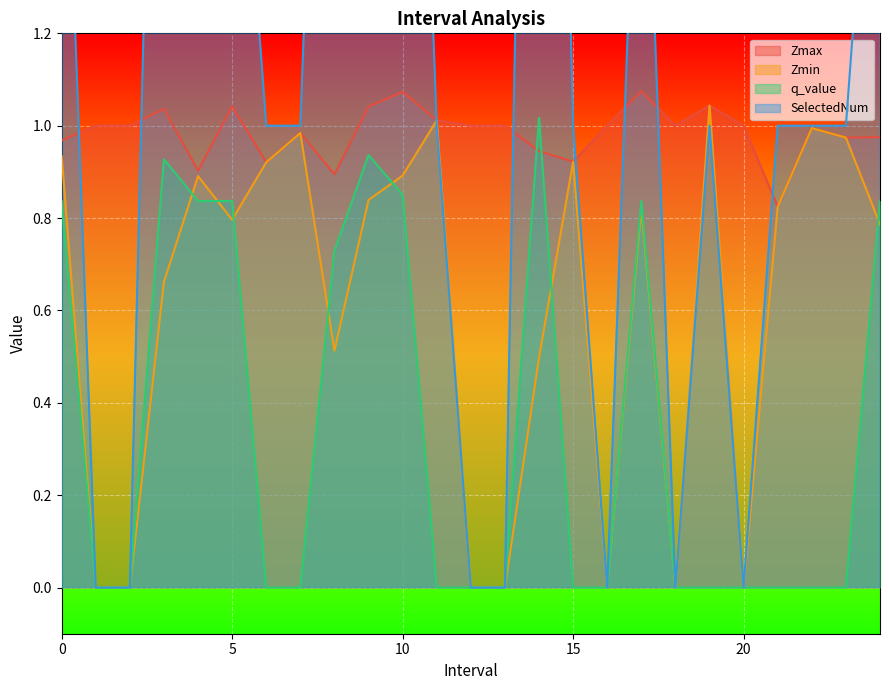

Is it true that Zmin equals 0.9 at 15.0?

True